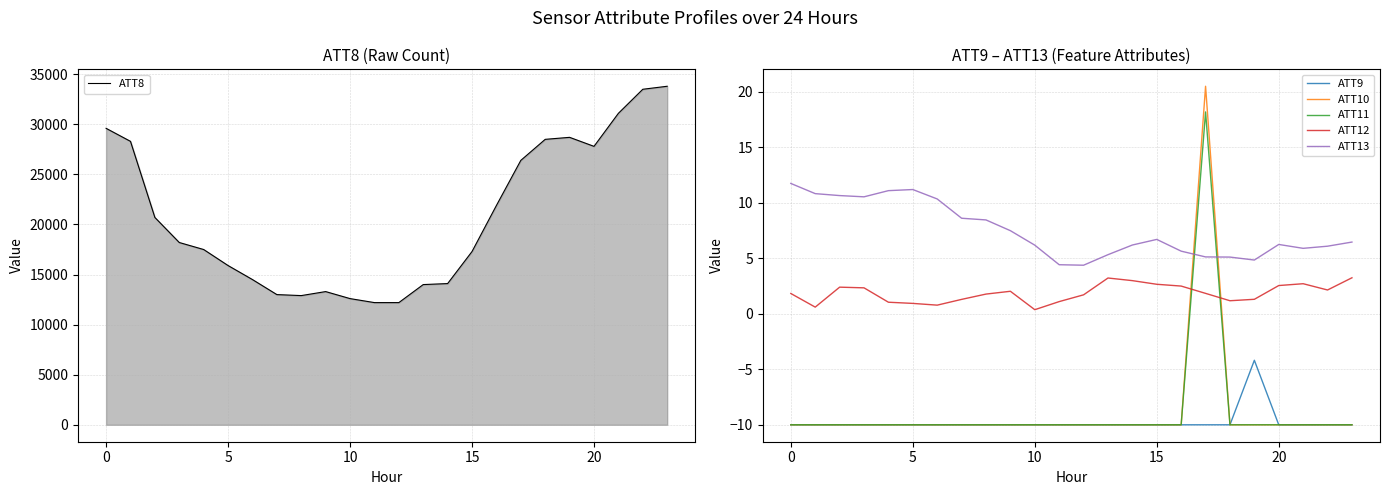

How many categories are shown in the chart?

24